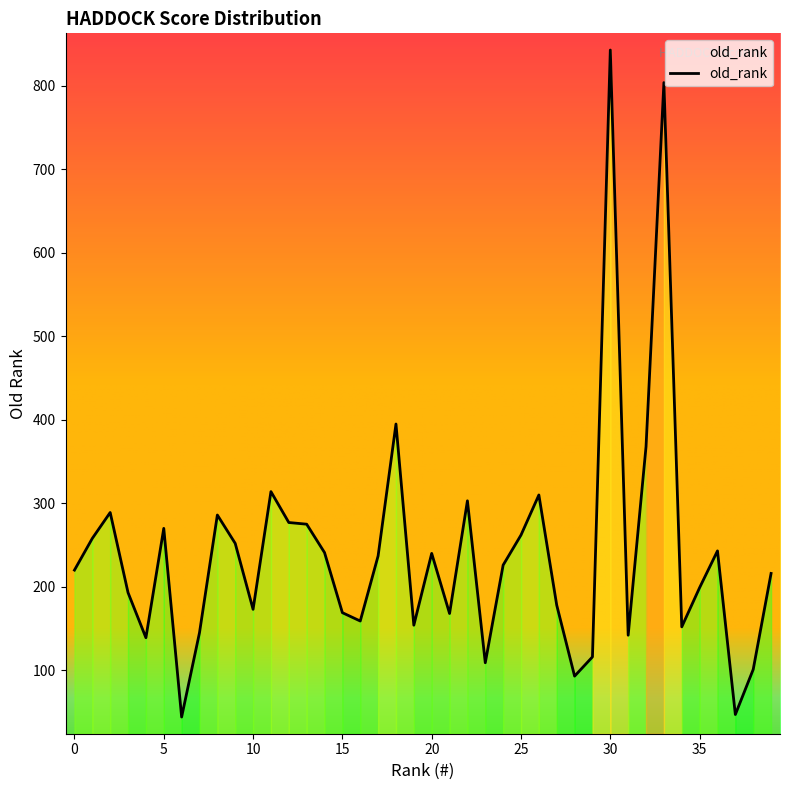

What is the maximum value shown in the chart?

843